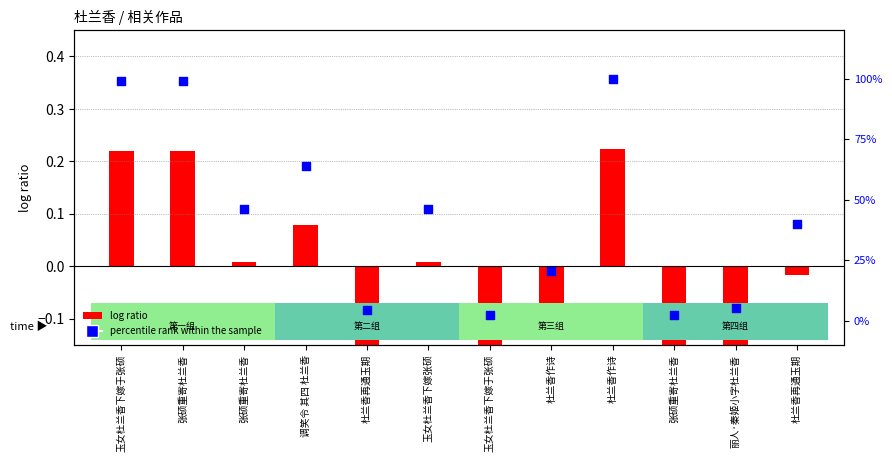

What are all the series names shown in the legend?

log ratio, percentile rank within the sample